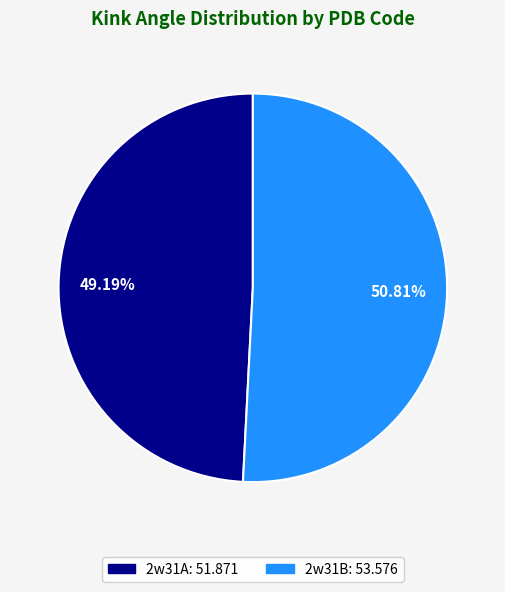

To the nearest percent, what is the difference between the largest and smallest slice percentages?

2%